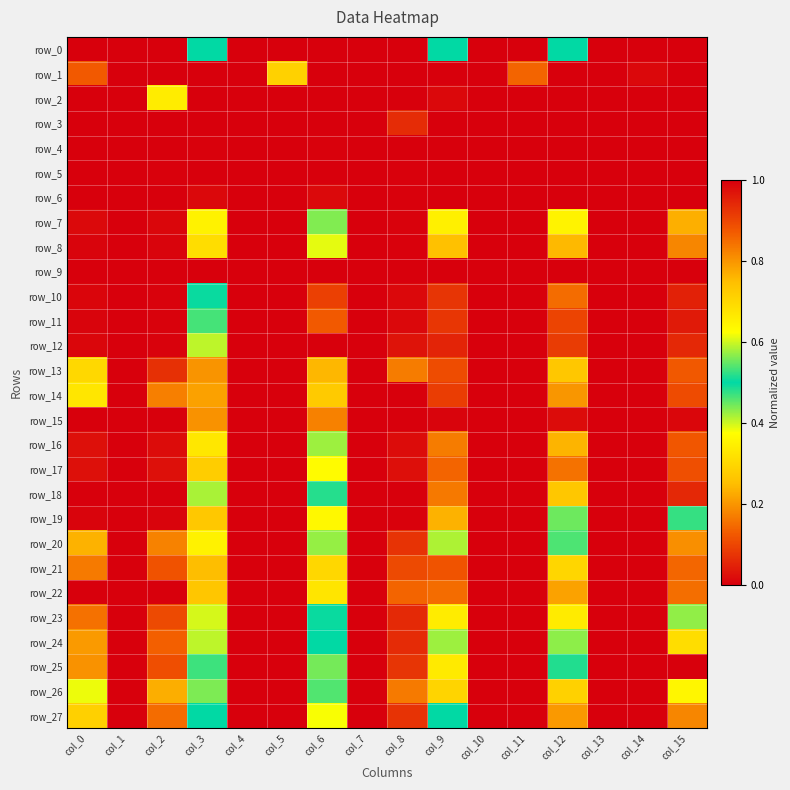

Is the value of row_19 at col_12 greater than the value of row_0 at col_15?

Yes